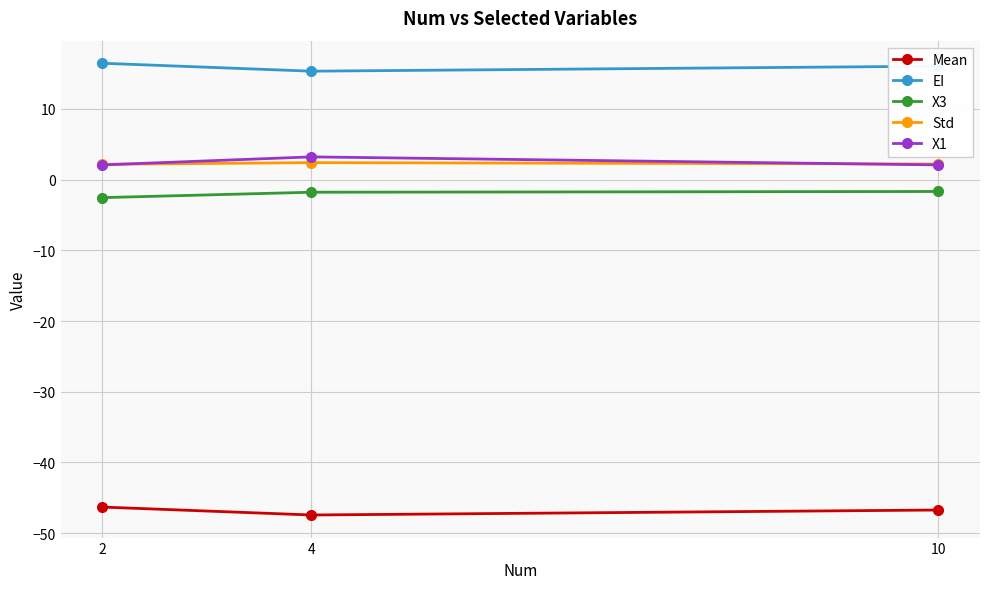

Which series has the largest total across all categories?

EI